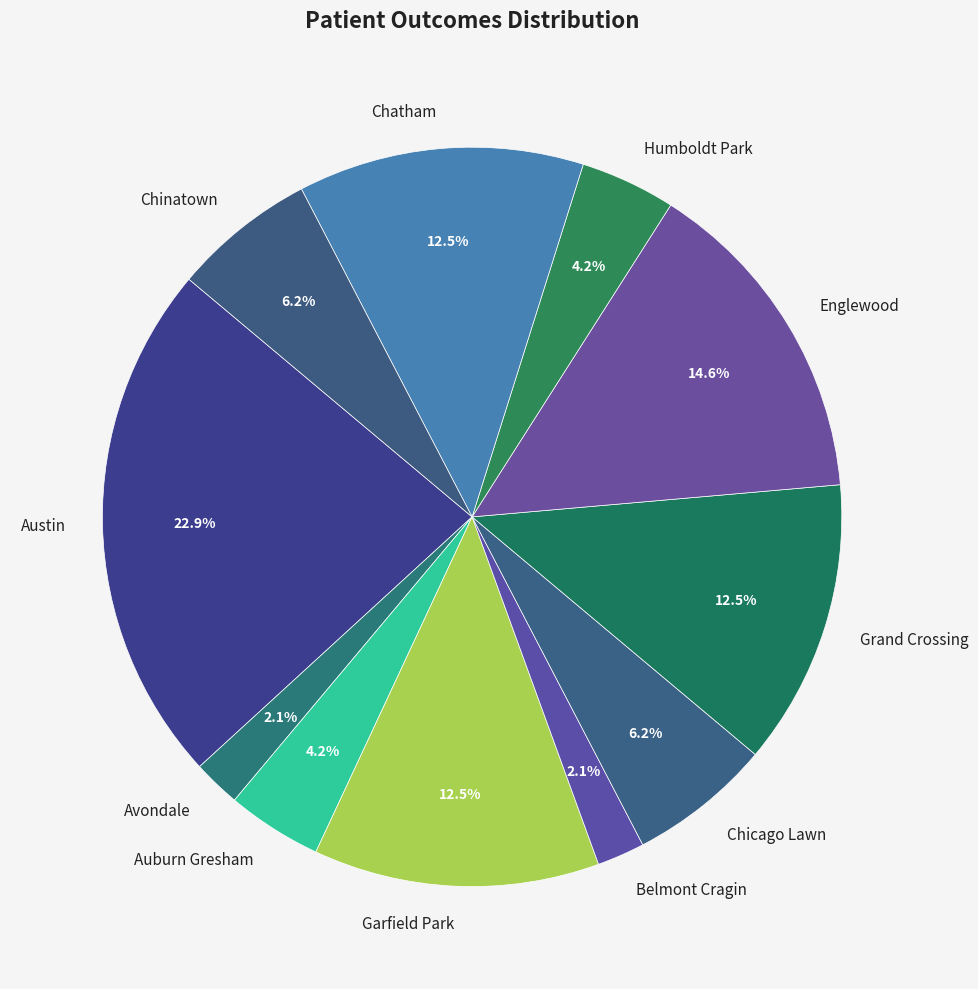

Between Chinatown and Belmont Cragin, which is larger?

Chinatown